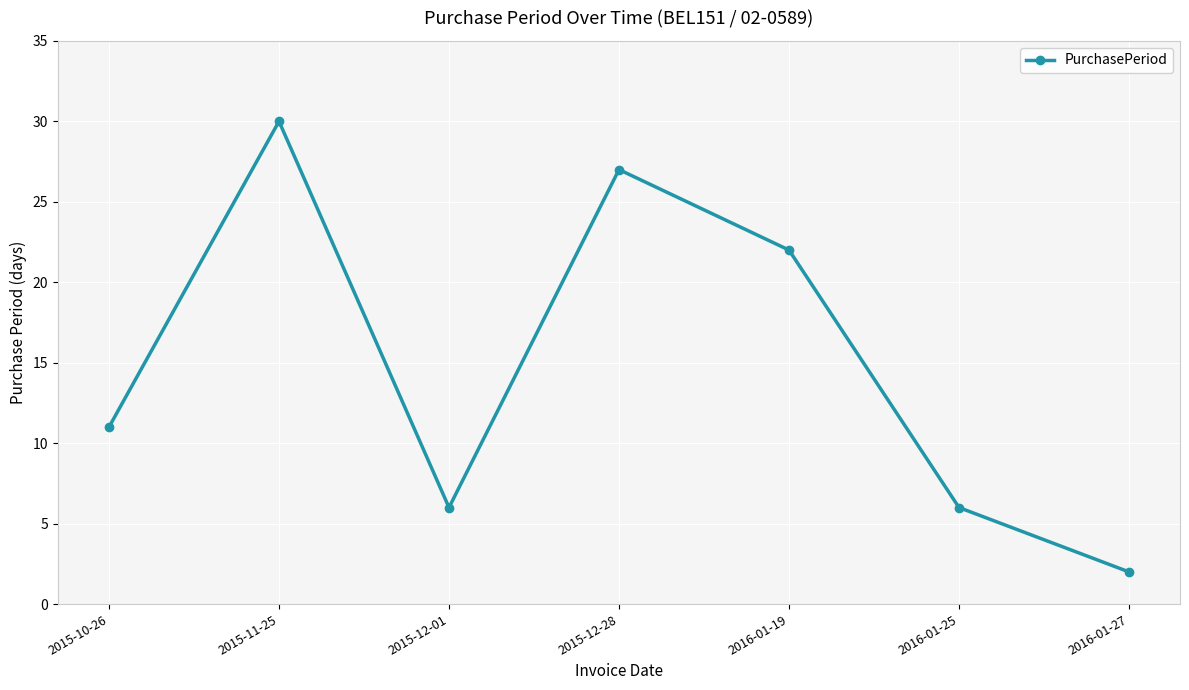

What is the label of the 4th point from the right?

2015-12-28